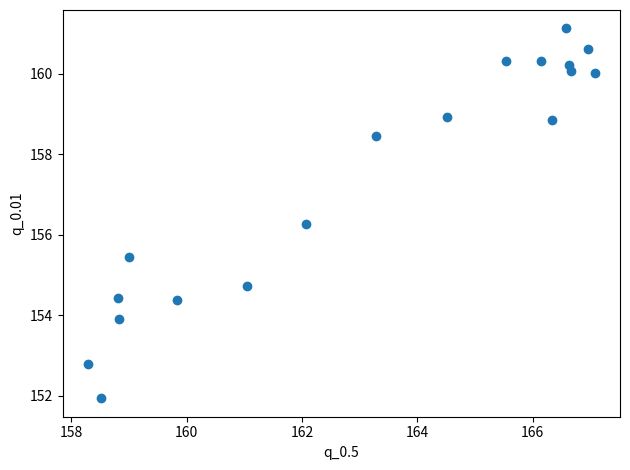

What is the range of X values (max minus min)?

8.8